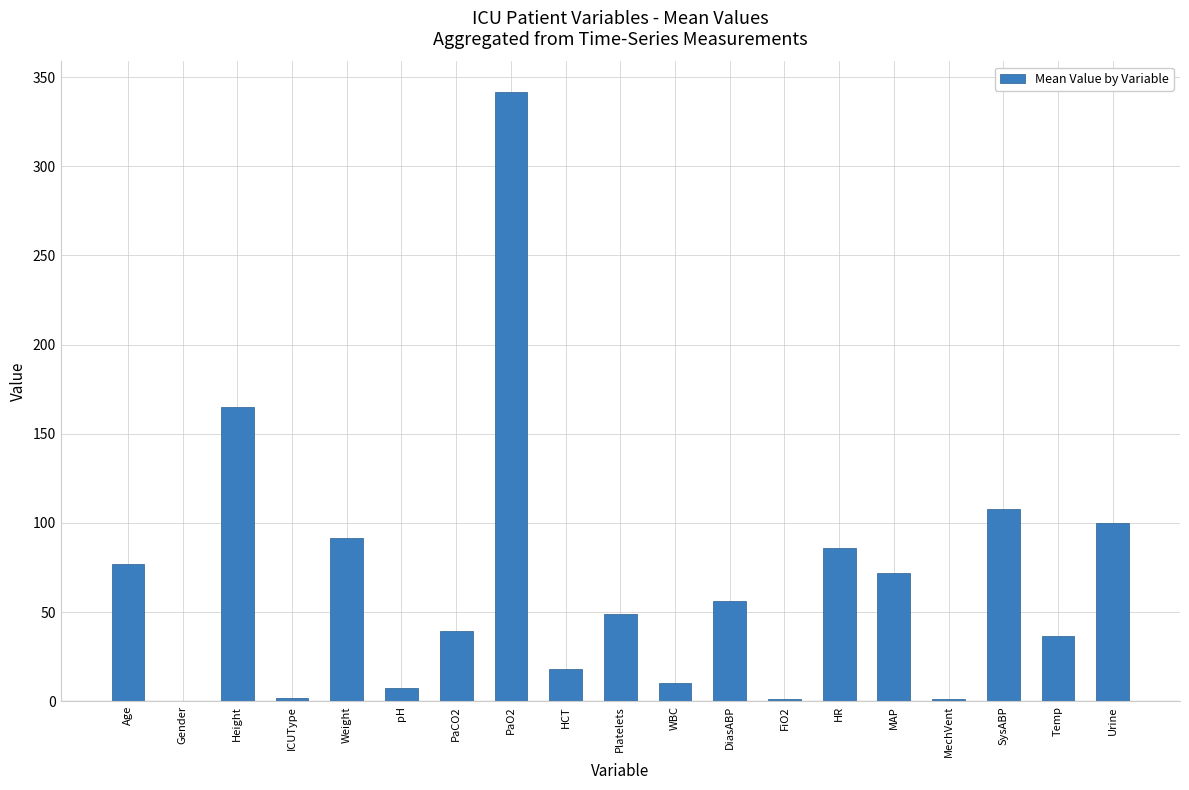

What is the average value?

66.4